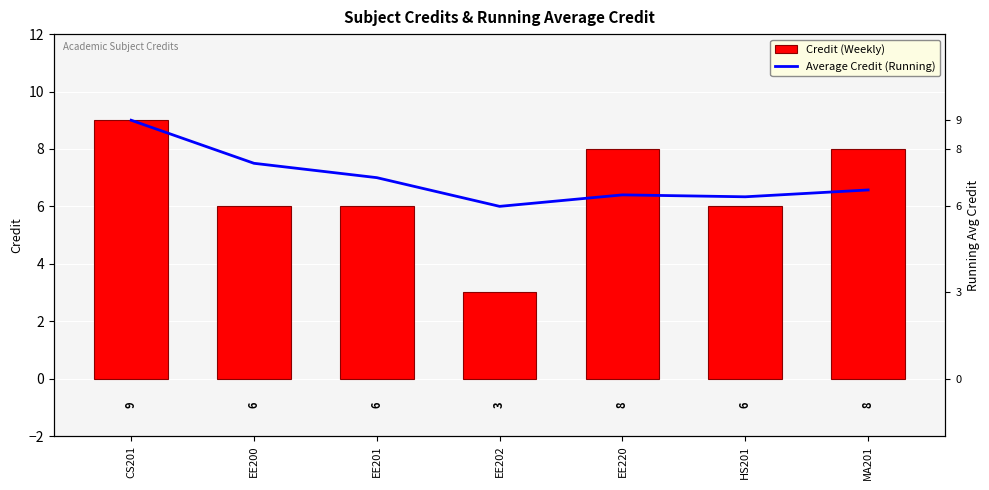

Count the Average Credit (Running) values in the range 6 to 7.

5